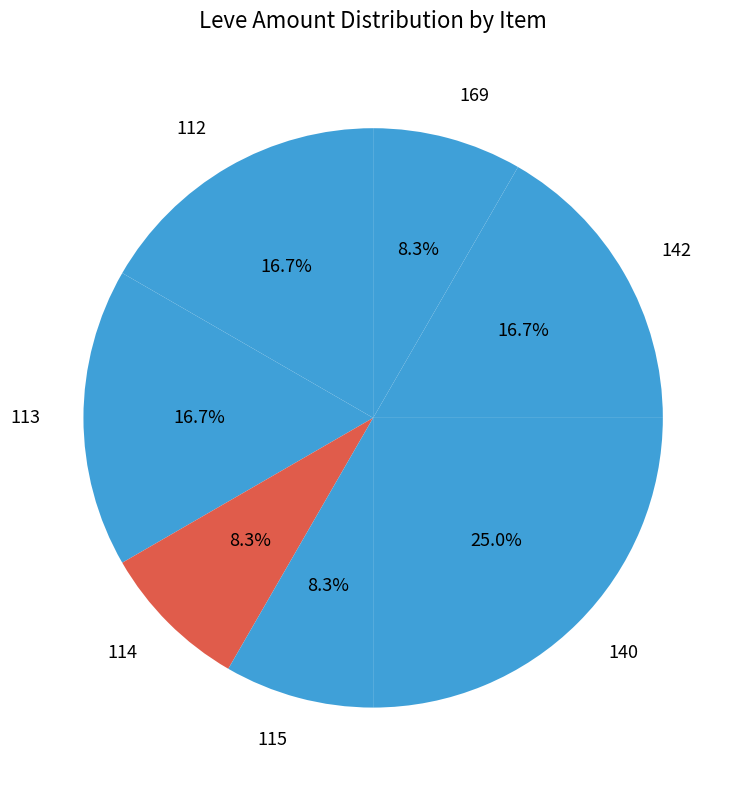

How many slices are in this pie chart?

7